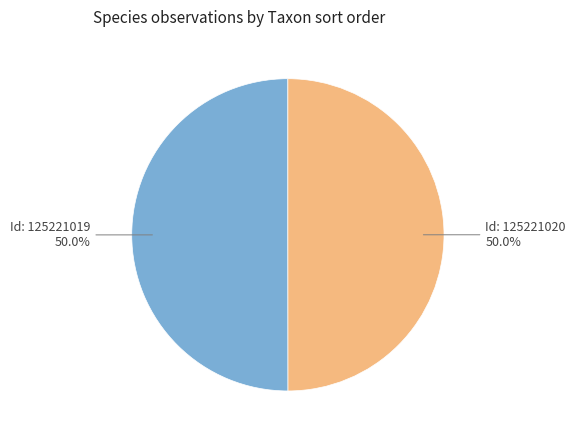

Count the number of slices in the pie.

2